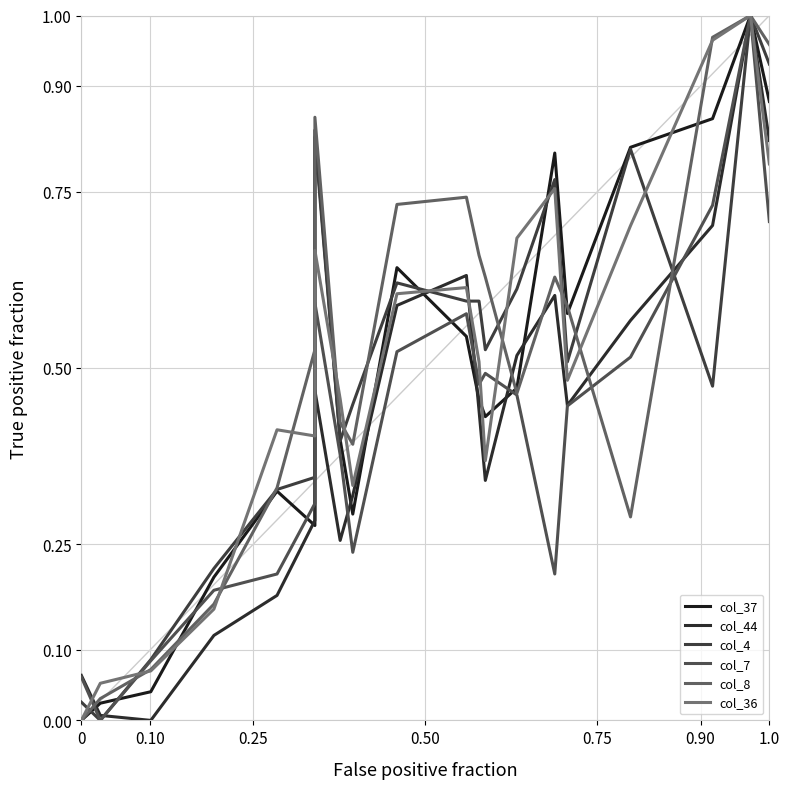

What is the value of the col_7 point at the 18th from the left?

0.7